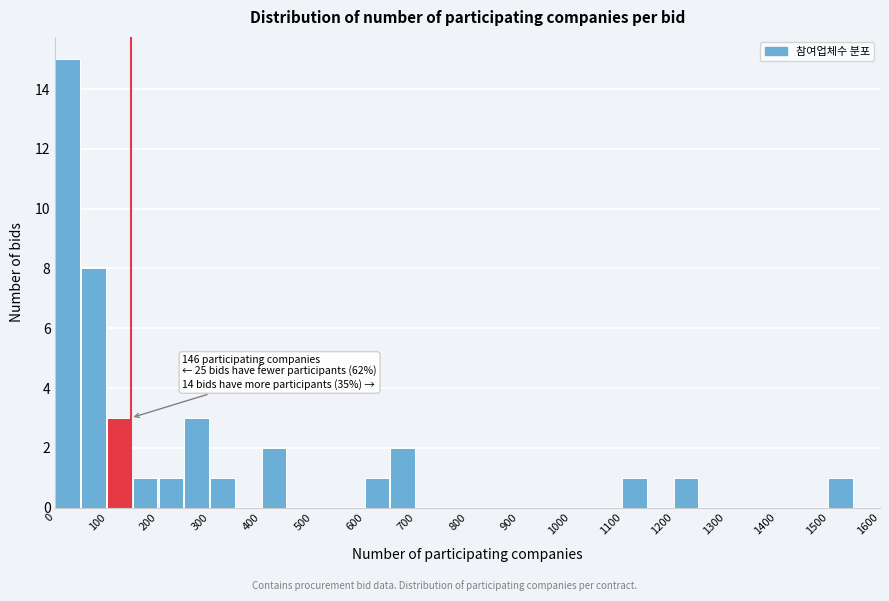

Over which range of the x-axis is the bar tallest?

0 to 50